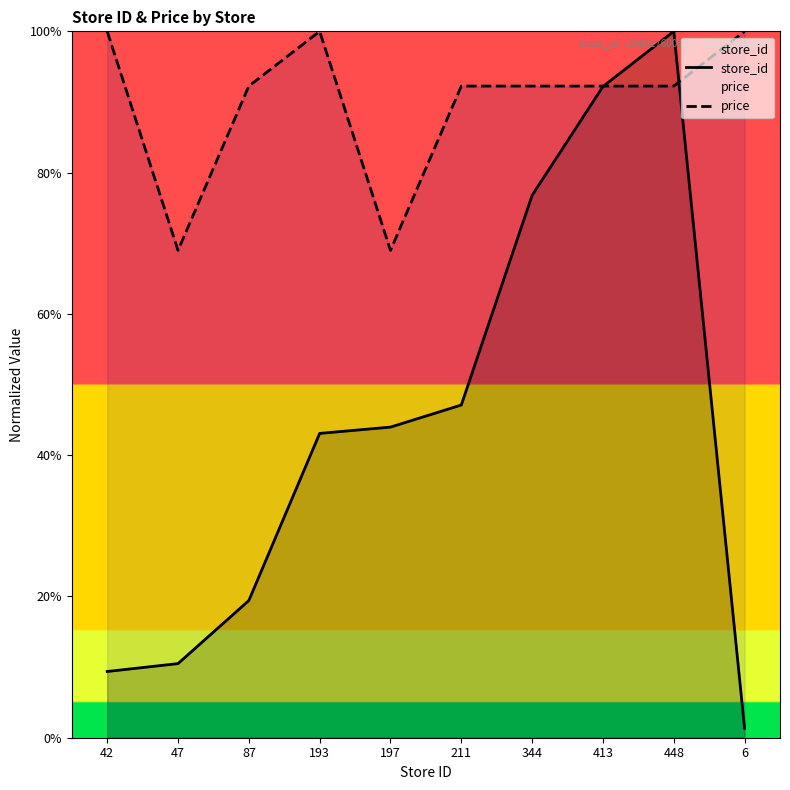

Which series changed the most between 42 and 47?

price